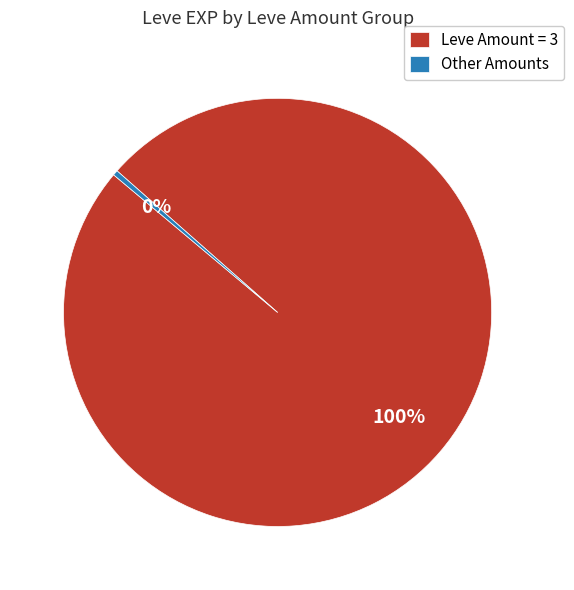

How many segments does this pie chart have?

2